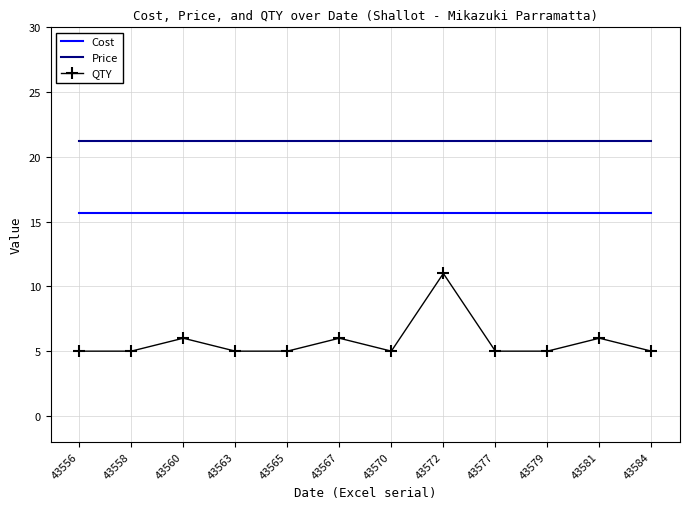

Is the value of Cost at 43572 greater than the value of Price at 43556?

No